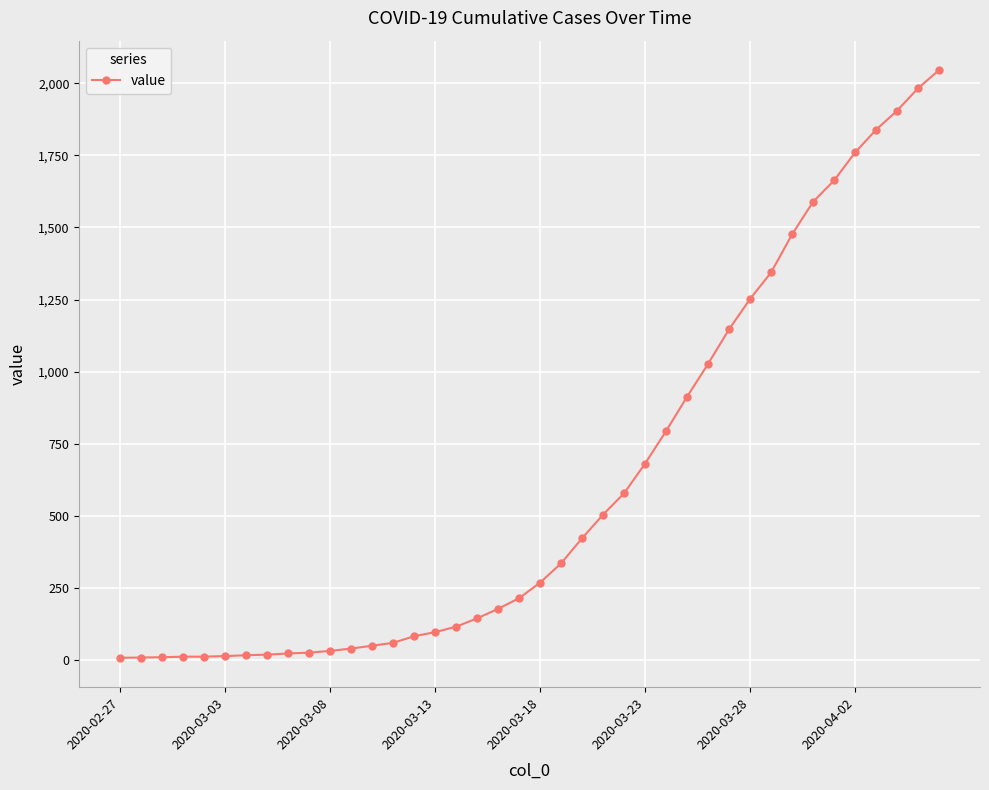

What is the greatest value displayed?

2046